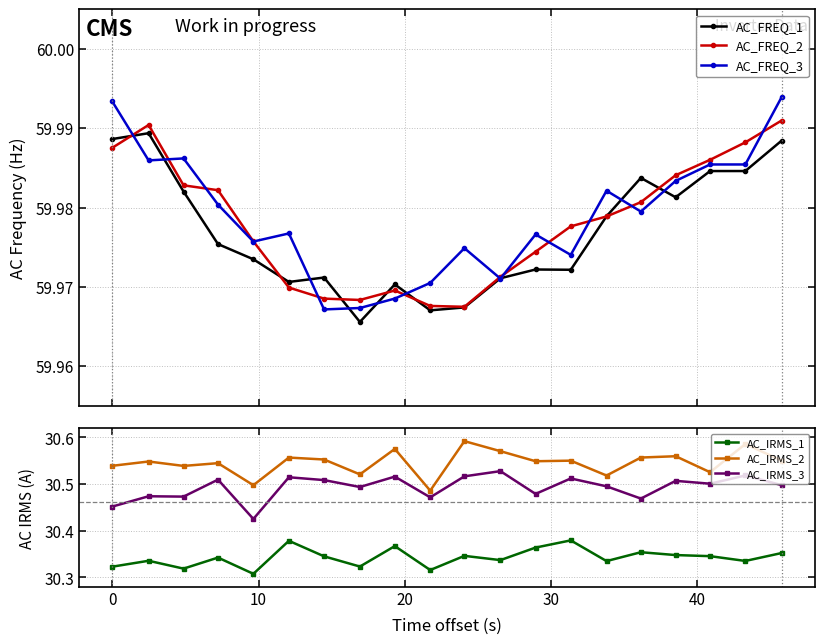

List the series in order of their peak value, lowest first.

AC_IRMS_1, AC_IRMS_3, AC_IRMS_2, AC_FREQ_1, AC_FREQ_2, AC_FREQ_3